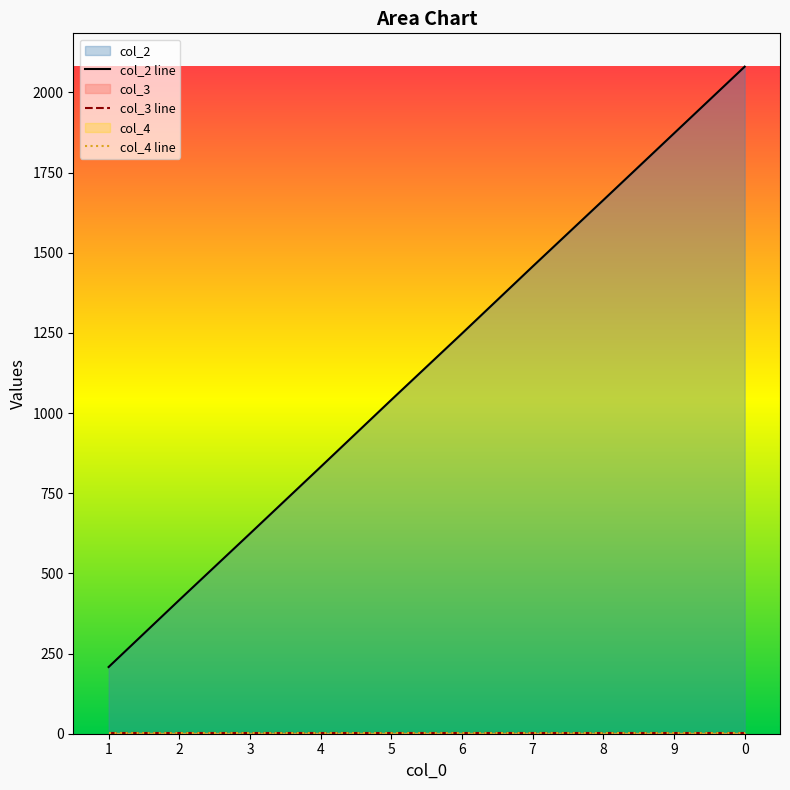

What are all the series names shown in the legend?

col_2, col_3, col_4